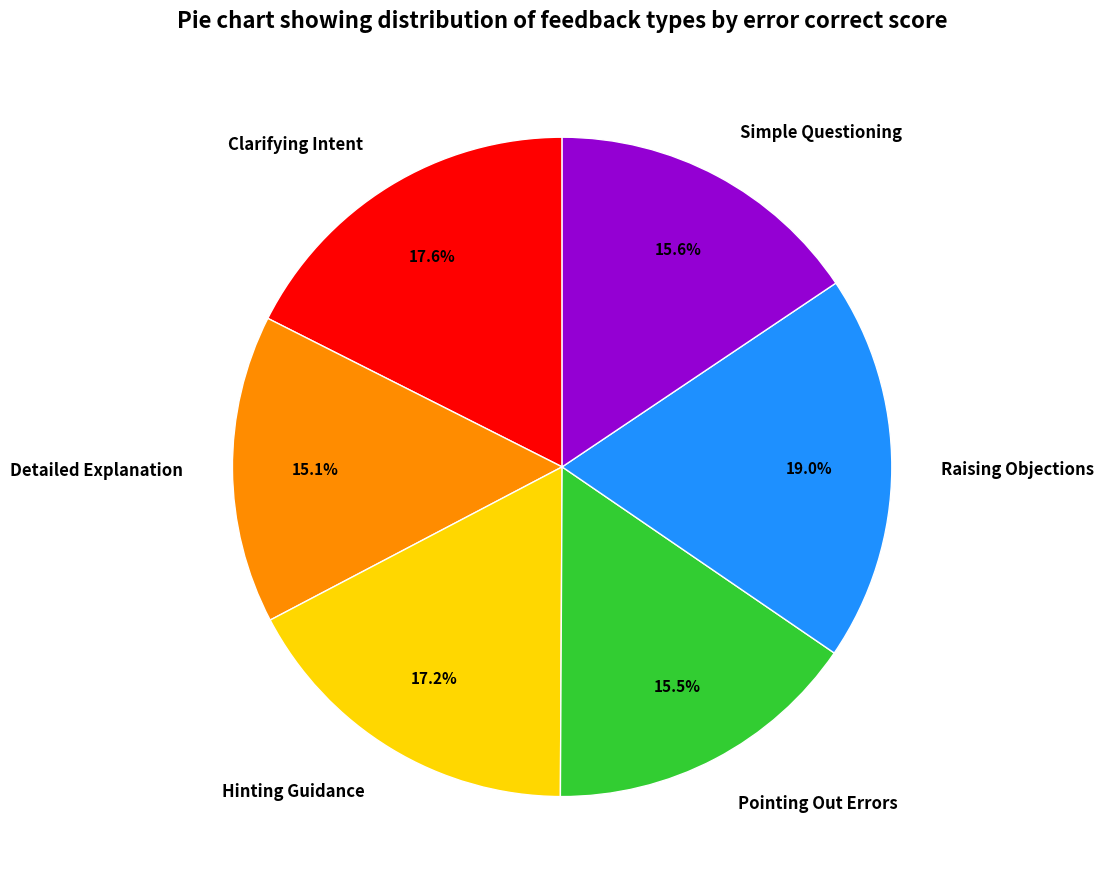

Which category has the biggest portion of the pie?

Raising Objections